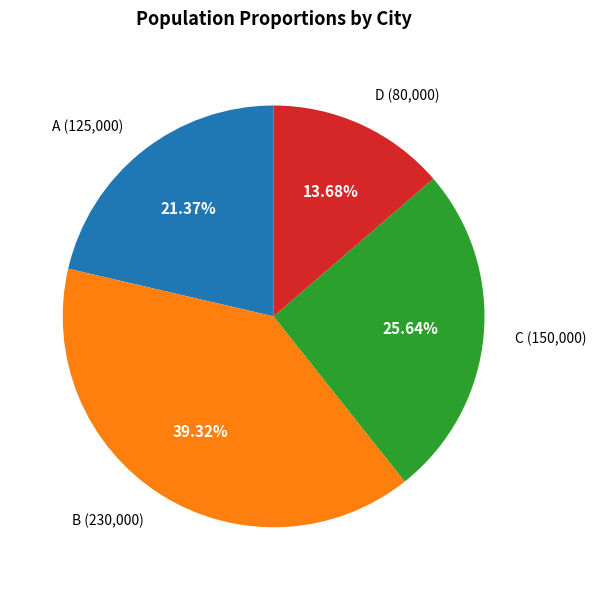

Is it true that B is 34% of the pie?

False